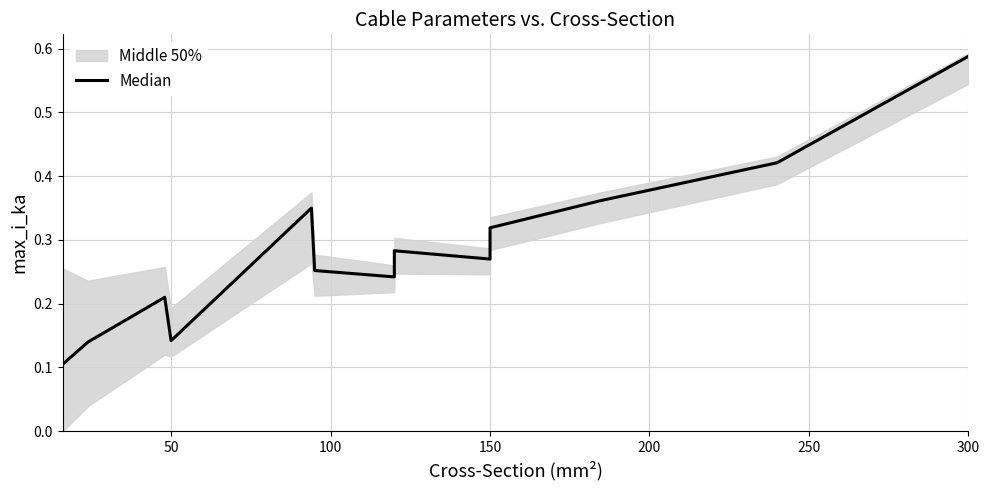

What is the average value?

0.3